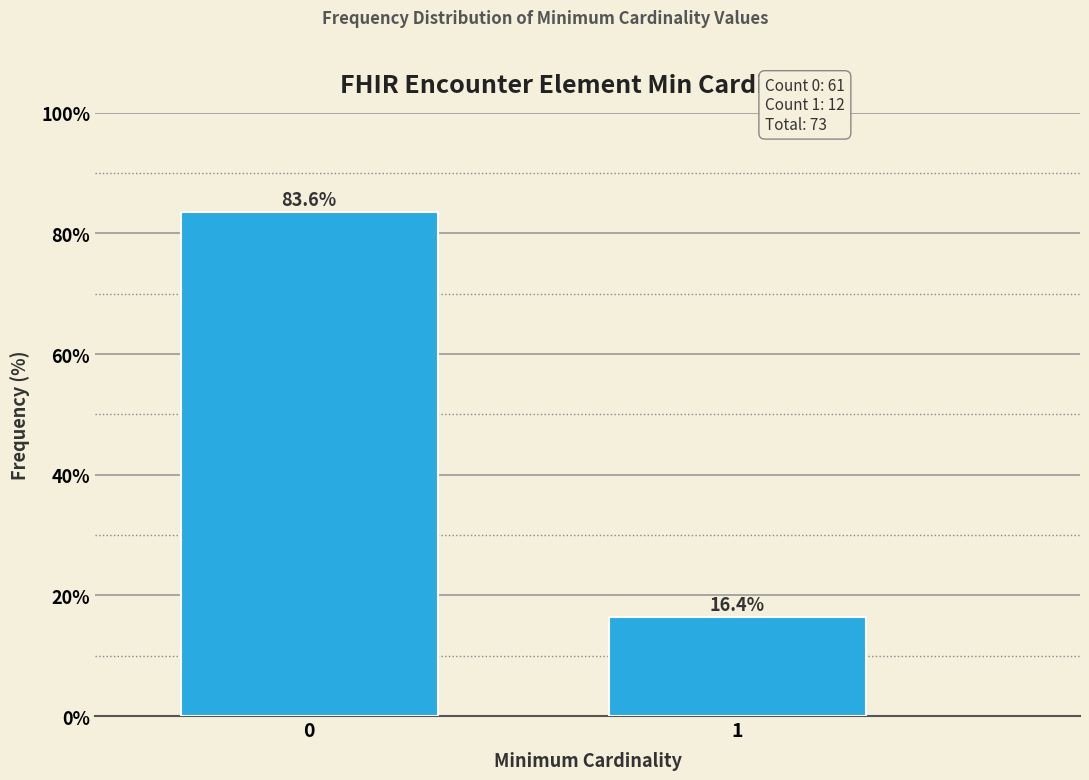

Reading left to right, extract all data points from this chart.

0=83.6	1=16.4